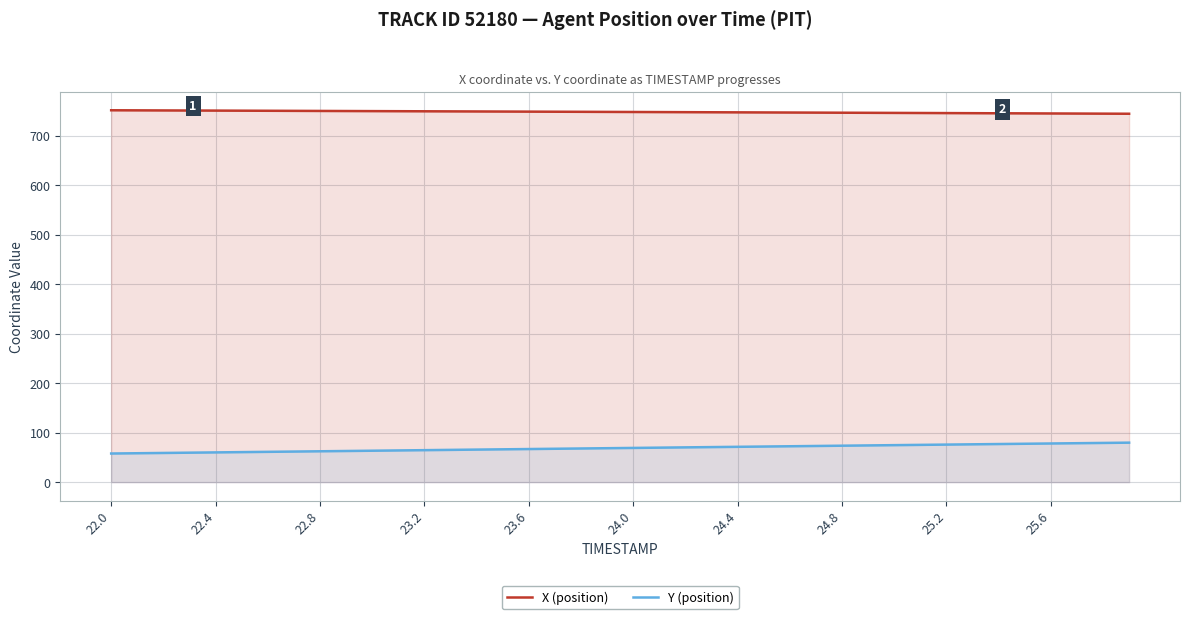

What position from the left is 22.0?

1